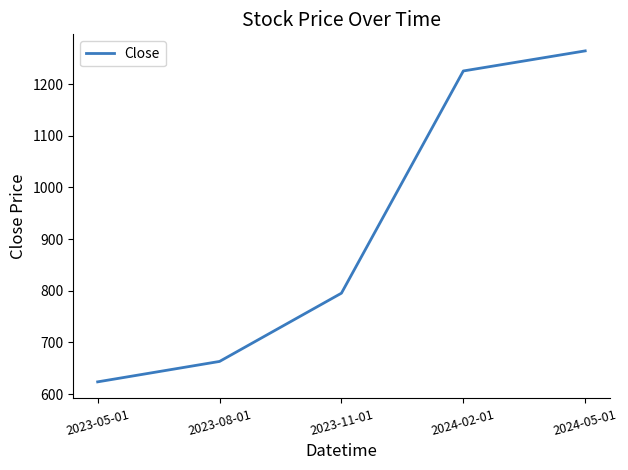

True or false: the data shows 1225.7 at 2024-02-01.

True